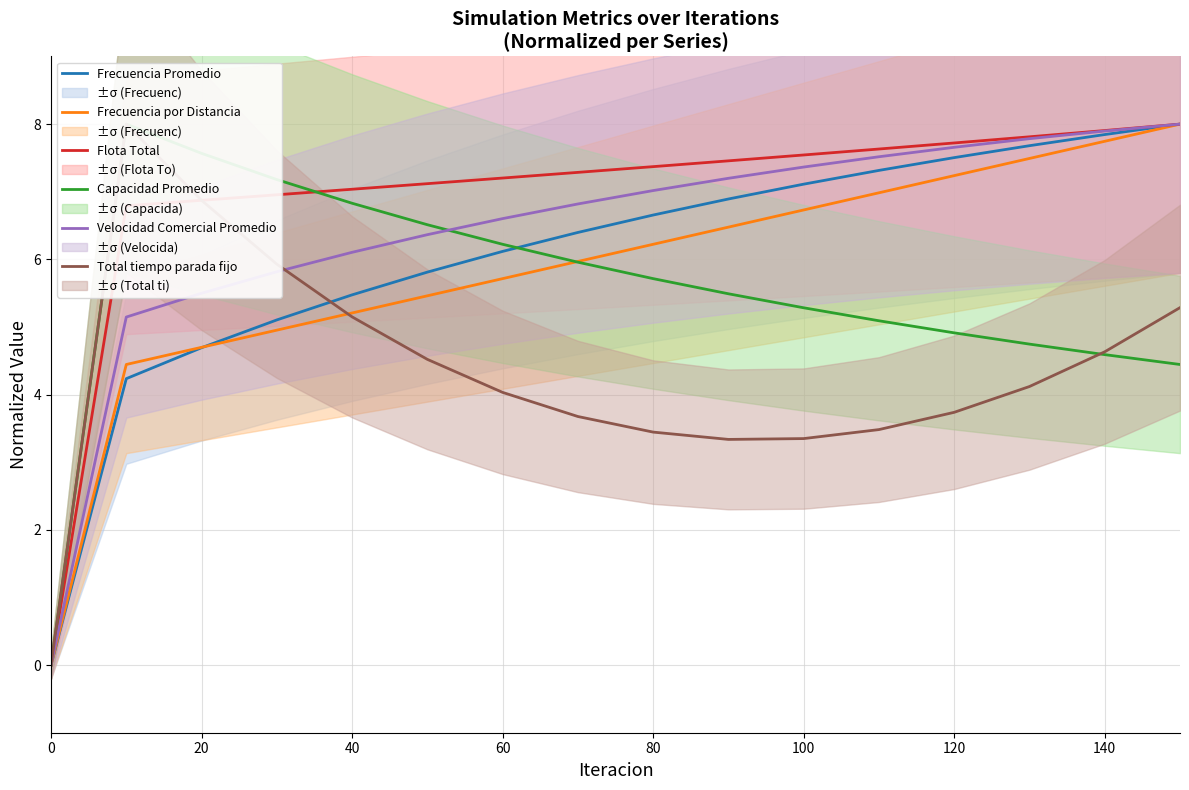

The Frecuencia Promedio series shows 5.5 at 40. True or false?

True